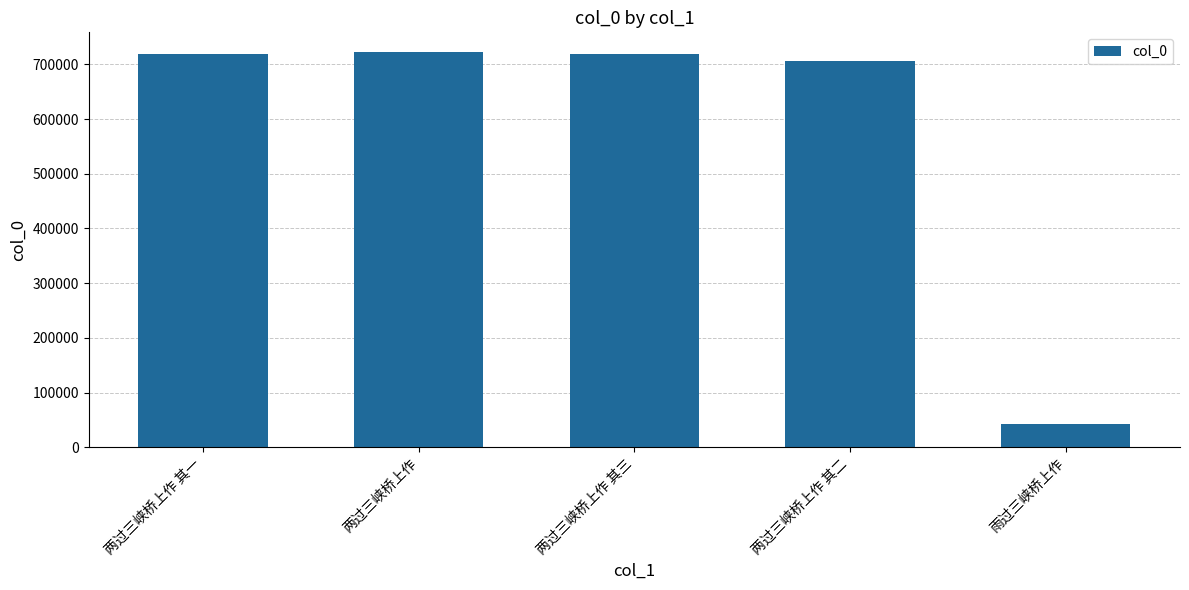

Where is the data nearest to the value 382904?

两过三峡桥上作 其二